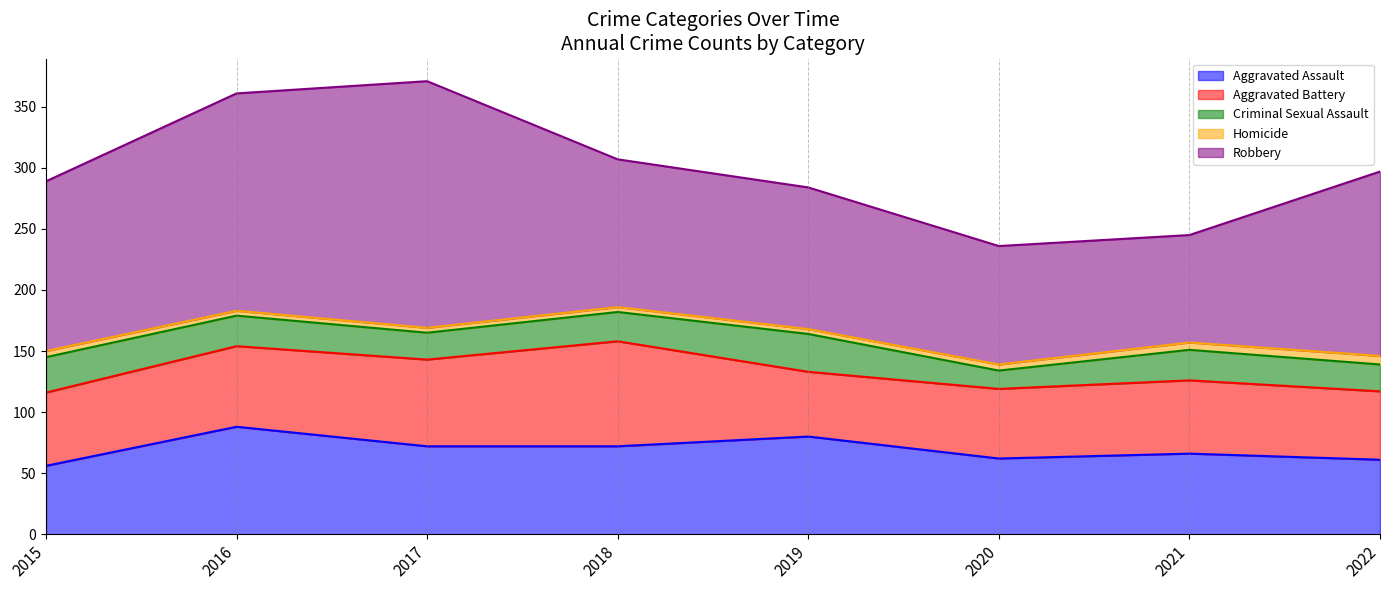

What is the maximum value shown in the chart?

202